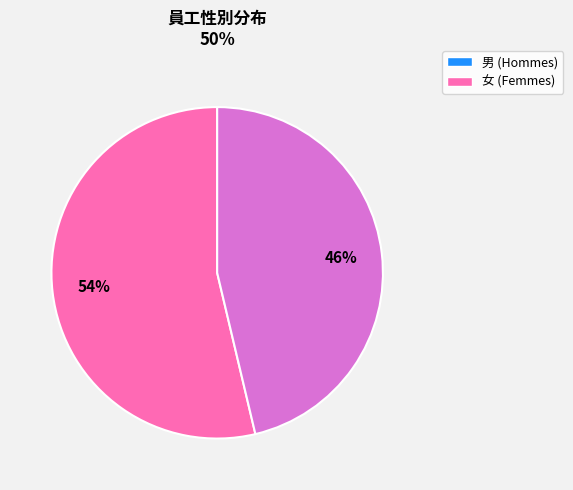

Approximately how many times larger is the value at 男 compared to 女?

1.2